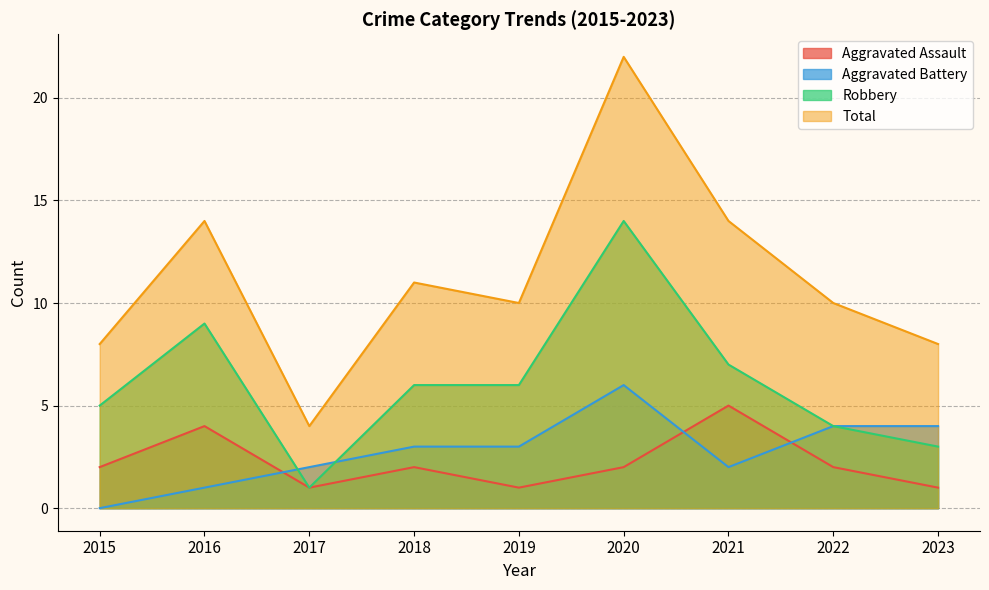

Is the value of Aggravated Battery at 2023 greater than the value of Aggravated Assault at 2022?

Yes